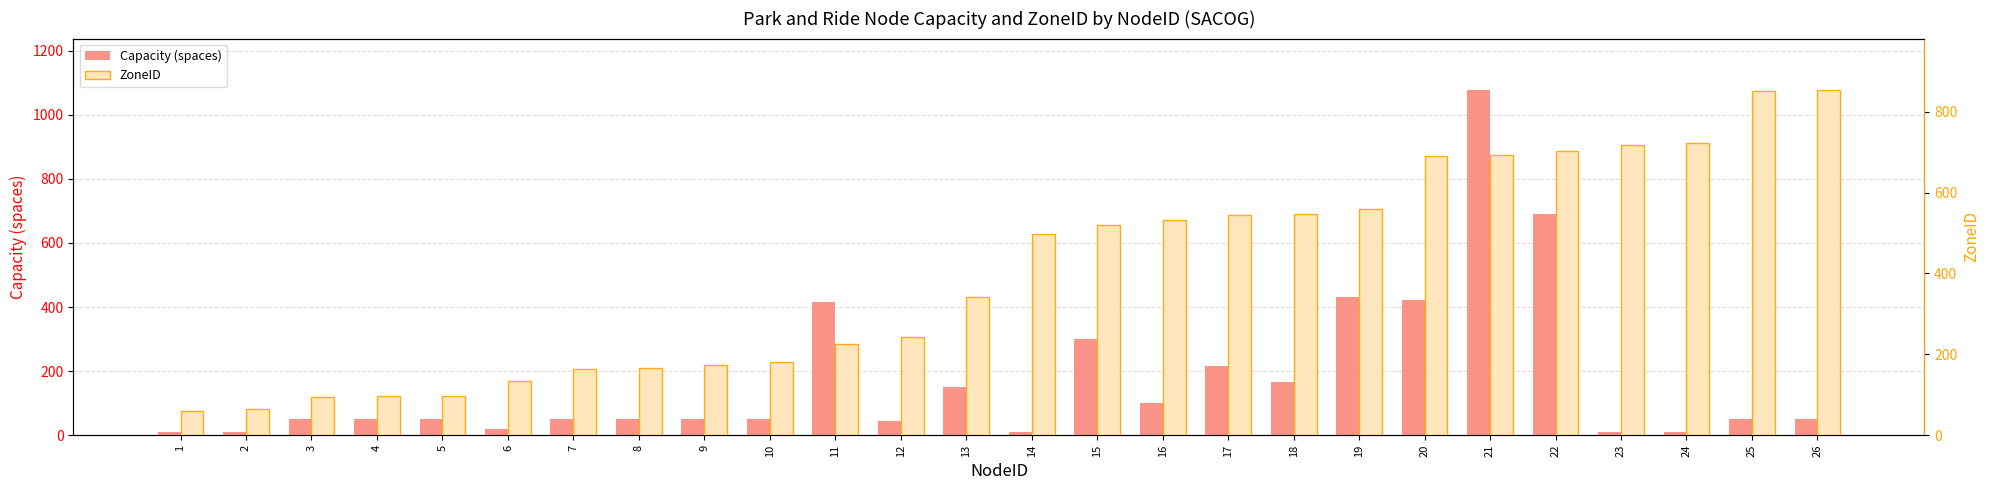

How many bars are there in total?

52